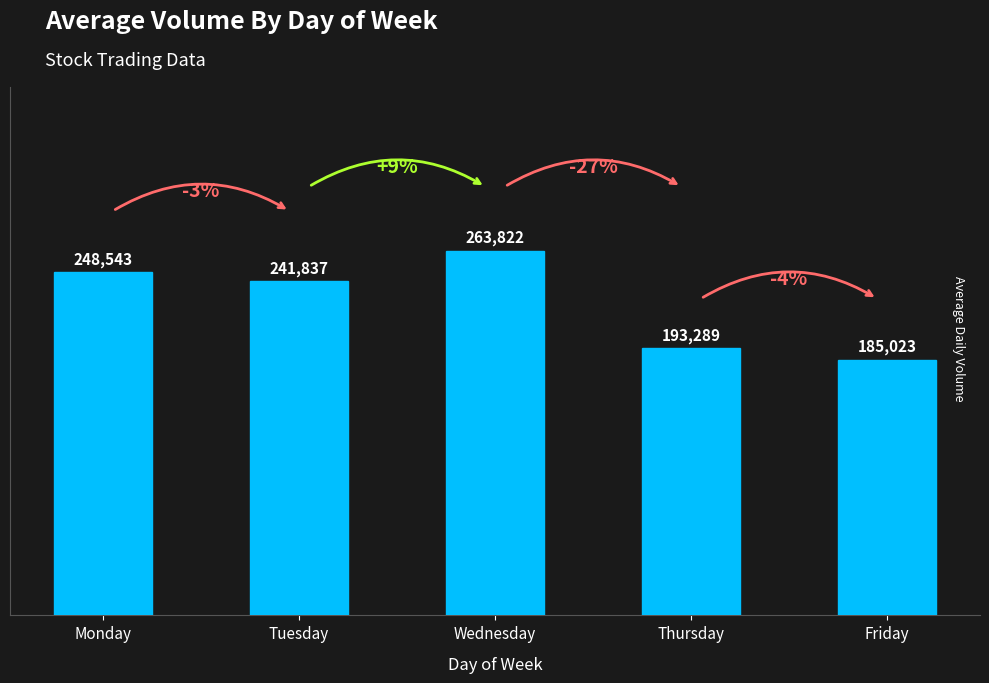

What is the approximate value at Tuesday?

241837